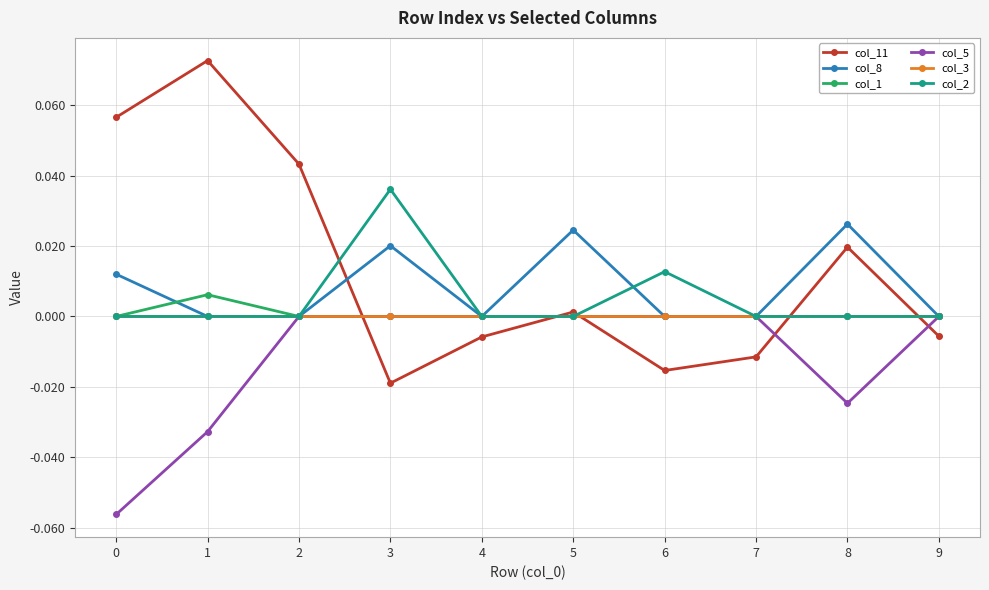

True or false: col_11 has more than 1 interior local peaks.

True